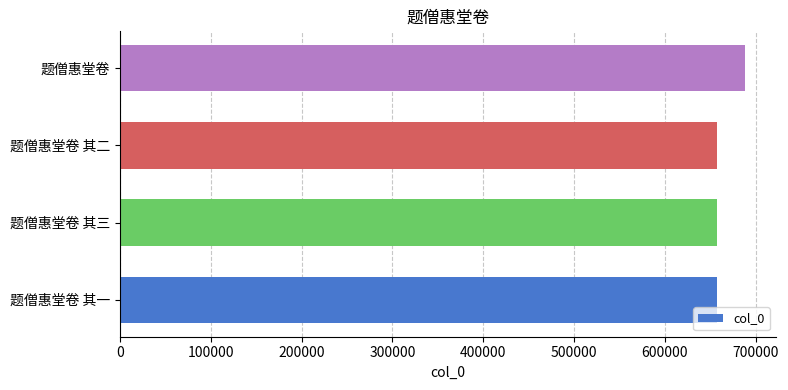

What is the approximate value at 题僧惠堂卷 其三?

657485